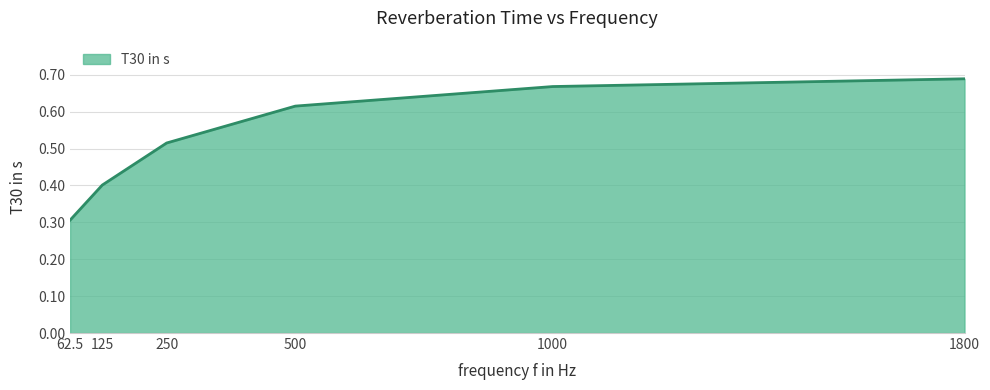

What is the change in value from 125 to 1800?

+0.3